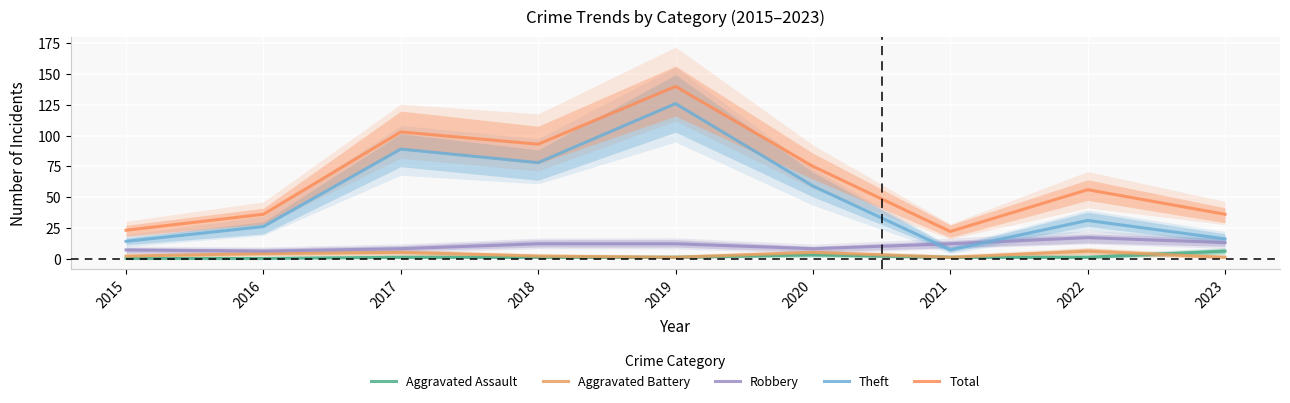

What is the difference between the maximum and minimum values in the Theft series?

119